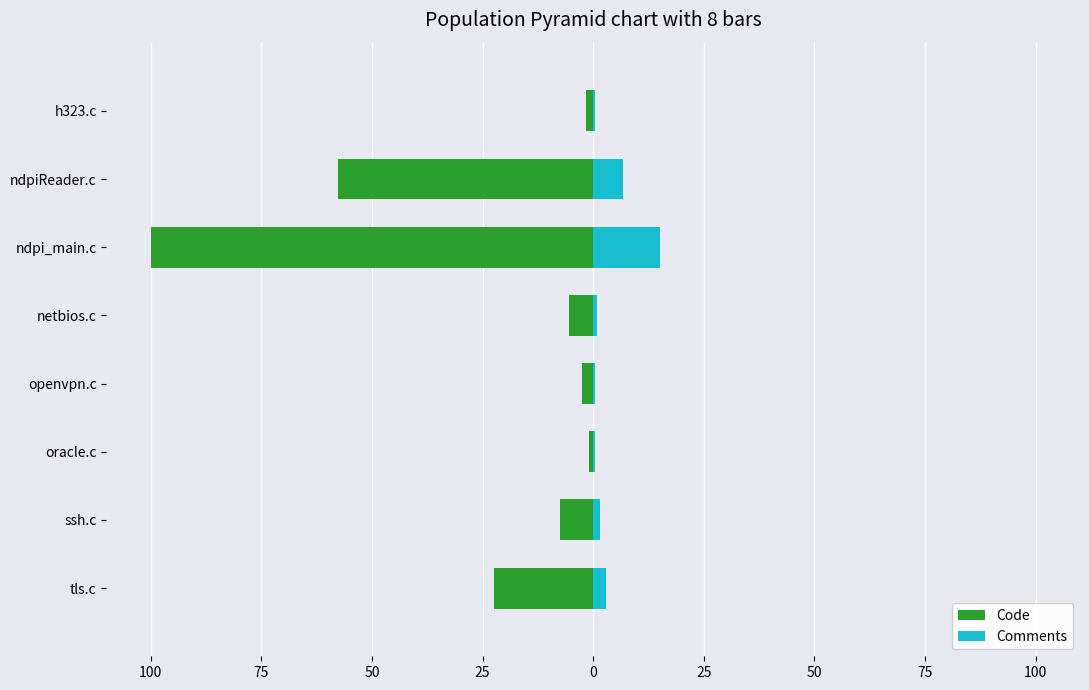

What is the average value of the Comments series?

3.6